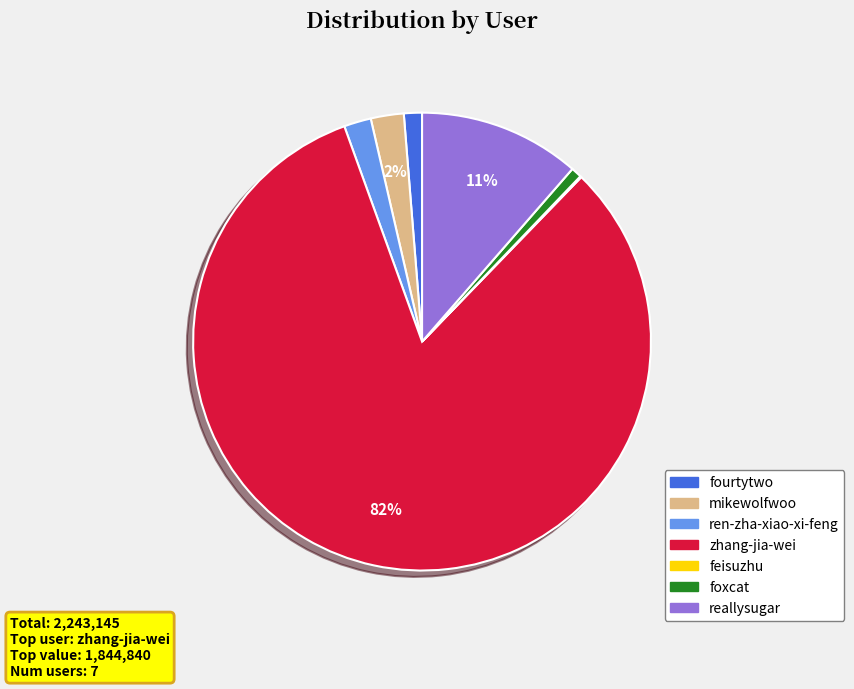

To the nearest percent, what is the average slice percentage?

14%